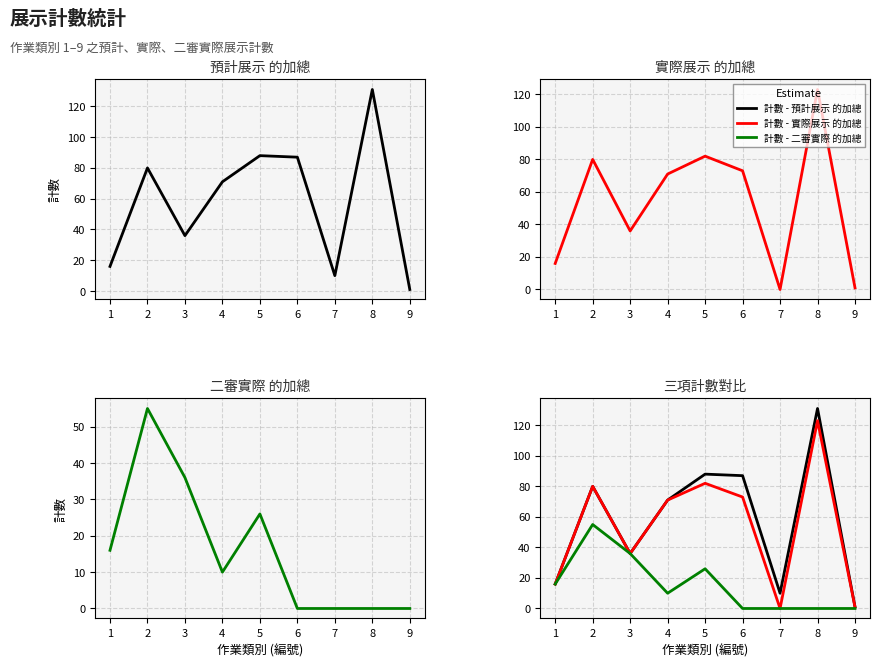

List the series in order of their peak value, lowest first.

計數 - 二審實際 的加總, 計數 - 實際展示 的加總, 計數 - 預計展示 的加總